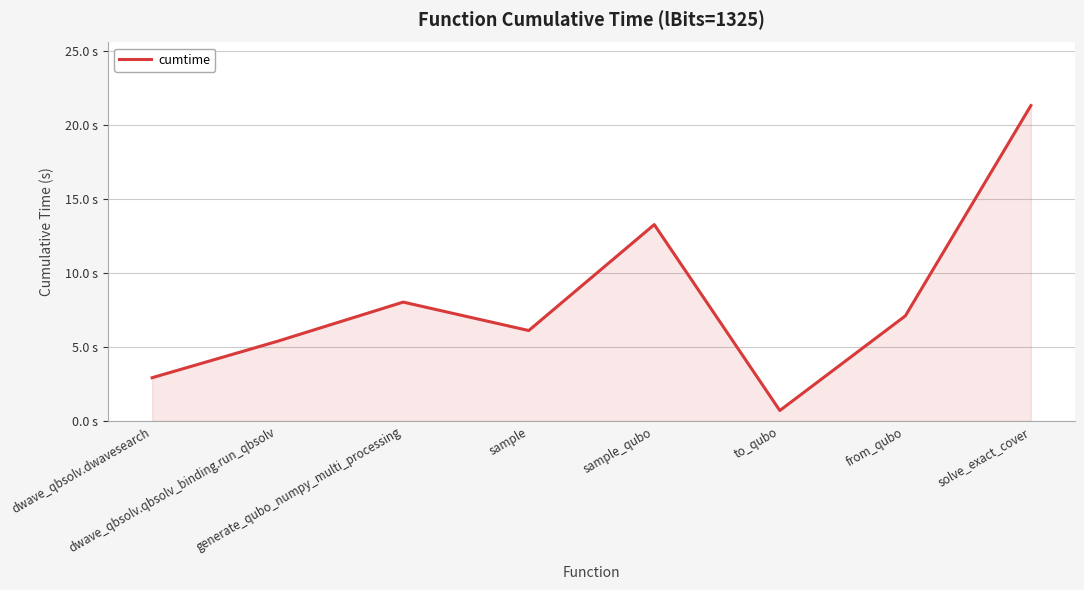

Approximately how many times larger is the value at solve_exact_cover compared to sample?

3.5